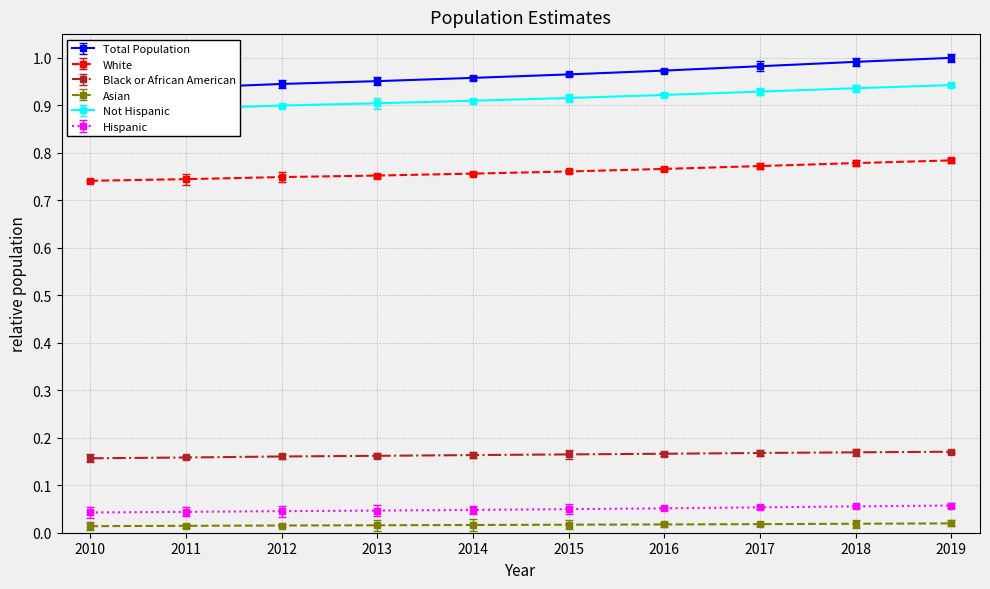

What is the value of the Black or African American point at the 6th from the left?

0.2